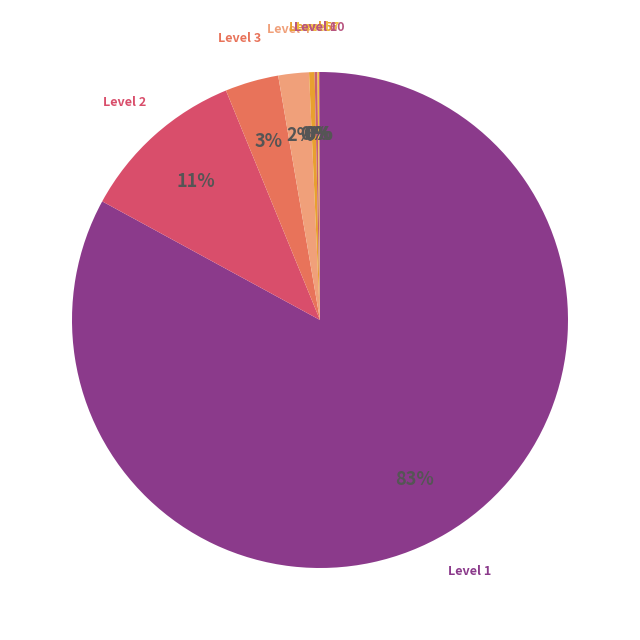

Does any single category account for the majority?

Yes